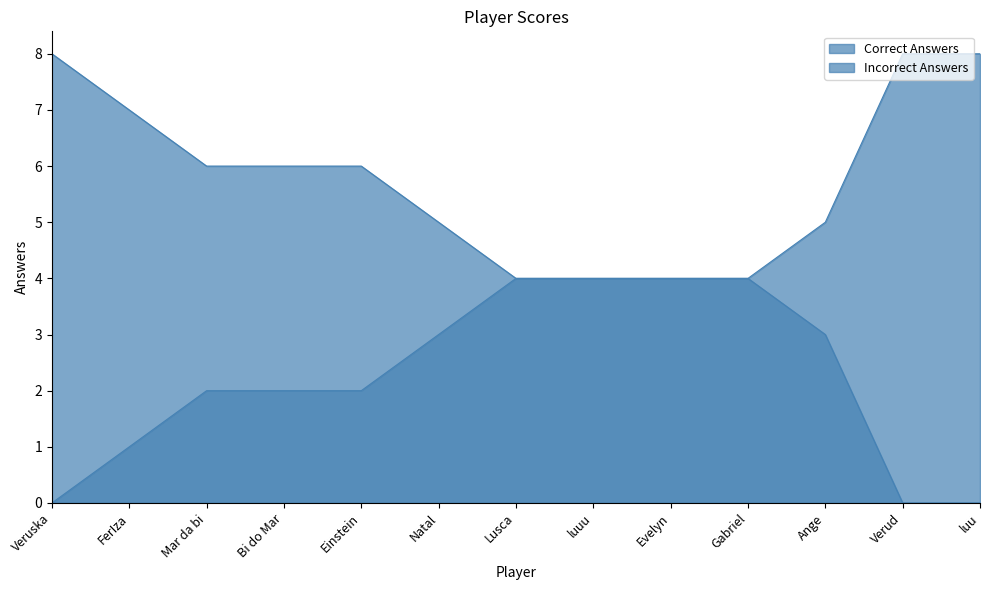

Reading left to right, what are all the values shown in this chart?

Correct Answers: 8	7	6	6	6	5	4	4	4	4	3	0	0
Incorrect Answers: 0	1	2	2	2	3	4	4	4	4	5	8	8